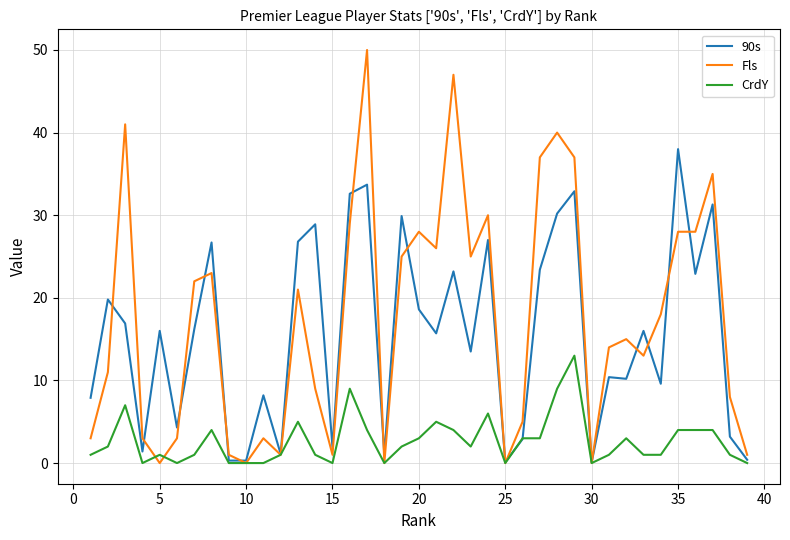

Does the chart display data point markers on the line(s)?

No